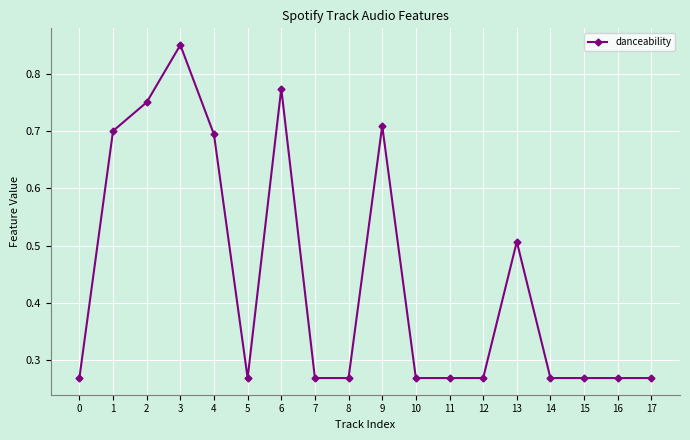

What is the change in value from 1 to 10?

-0.4